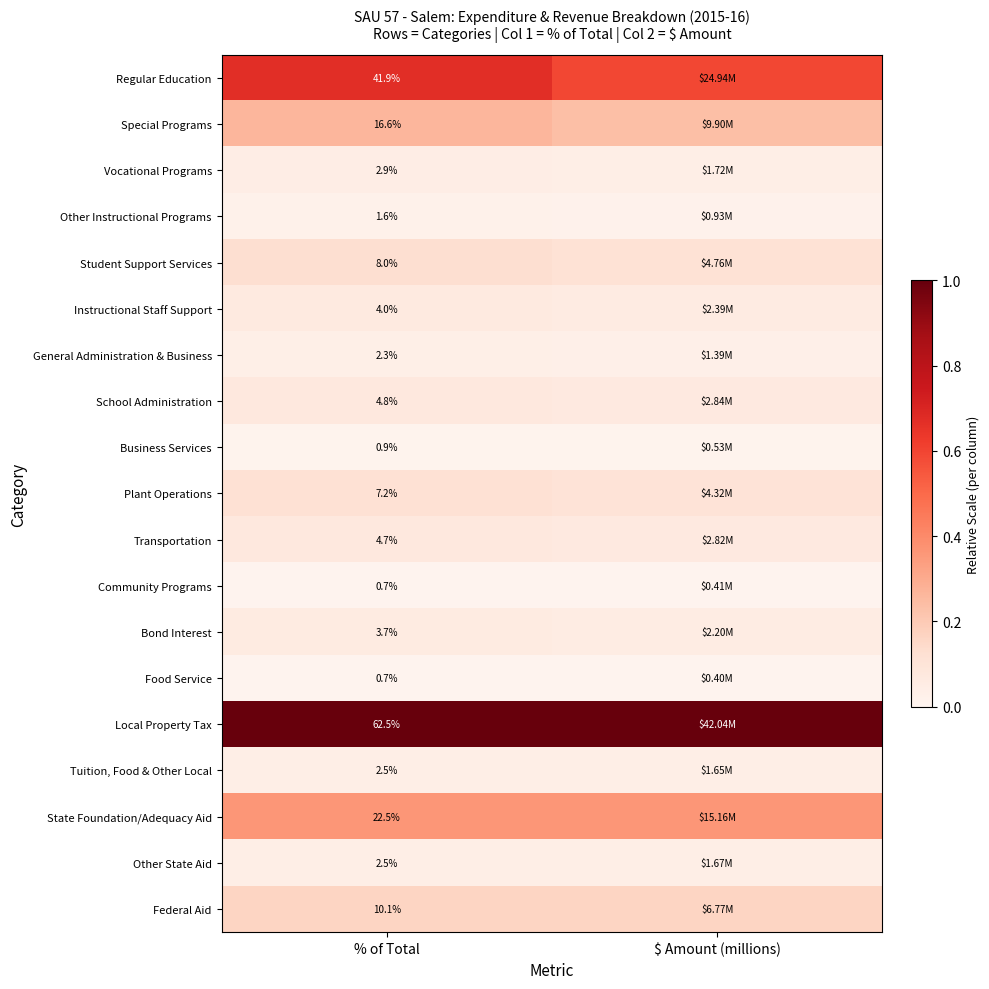

Is the value of Student Support Services at % of Total greater than the value of Bond Interest at % of Total?

Yes